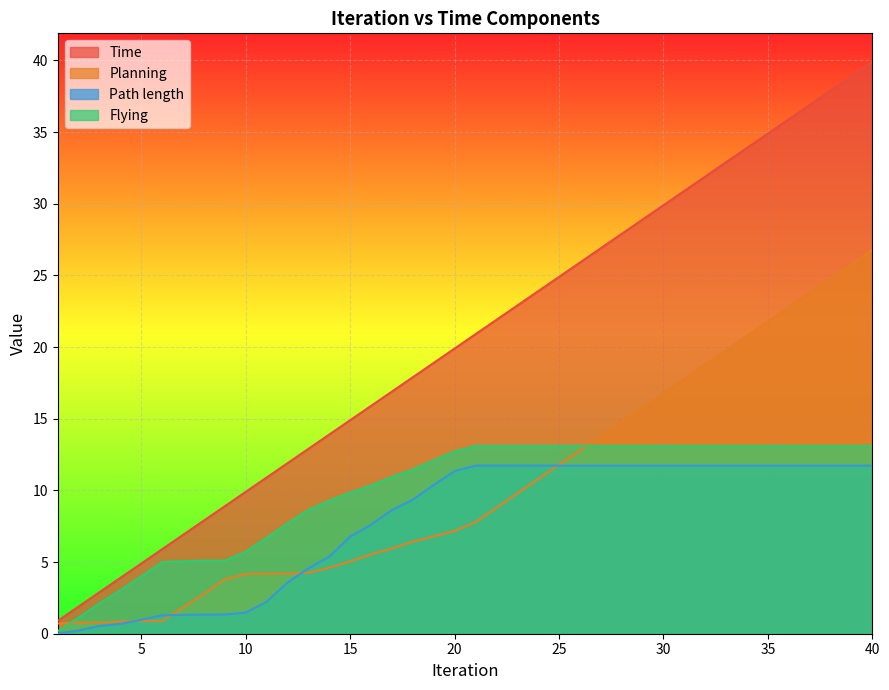

Reading right to left, list all the values displayed in this chart.

Time: 40=39.9	39=38.9	38=37.9	37=36.9	36=35.9	35=34.9	34=33.9	33=32.9	32=31.9	31=30.9	30=29.9	29=28.9	28=27.9	27=26.9	26=25.9	25=24.9	24=23.9	23=22.9	22=21.9	21=20.9	20=19.9	19=18.9	18=17.9	17=16.9	16=15.9	15=14.9	14=13.9	13=12.9	12=11.9	11=10.9	10=9.9	9=8.9	8=7.9	7=6.9	6=5.9	5=4.9	4=3.9	3=2.9	2=1.9	1=0.9
Planning: 40=26.8	39=25.8	38=24.8	37=23.8	36=22.8	35=21.8	34=20.8	33=19.8	32=18.8	31=17.8	30=16.8	29=15.8	28=14.8	27=13.8	26=12.8	25=11.8	24=10.8	23=9.8	22=8.8	21=7.8	20=7.2	19=6.8	18=6.4	17=6.0	16=5.5	15=5.0	14=4.6	13=4.3	12=4.2	11=4.2	10=4.2	9=3.8	8=2.8	7=1.8	6=0.9	5=0.9	4=0.9	3=0.8	2=0.8	1=0.7
Path length: 40=11.7	39=11.7	38=11.7	37=11.7	36=11.7	35=11.7	34=11.7	33=11.7	32=11.7	31=11.7	30=11.7	29=11.7	28=11.7	27=11.7	26=11.7	25=11.7	24=11.7	23=11.7	22=11.7	21=11.7	20=11.3	19=10.4	18=9.4	17=8.6	16=7.6	15=6.8	14=5.4	13=4.6	12=3.6	11=2.2	10=1.5	9=1.3	8=1.3	7=1.3	6=1.3	5=1.0	4=0.7	3=0.5	2=0.2	1=0.0
Flying: 40=13.1	39=13.1	38=13.1	37=13.1	36=13.1	35=13.1	34=13.1	33=13.1	32=13.1	31=13.1	30=13.1	29=13.1	28=13.1	27=13.1	26=13.1	25=13.1	24=13.1	23=13.1	22=13.1	21=13.1	20=12.7	19=12.1	18=11.5	17=10.9	16=10.3	15=9.8	14=9.3	13=8.6	12=7.7	11=6.7	10=5.7	9=5.1	8=5.1	7=5.1	6=5.0	5=4.0	4=3.0	3=2.1	2=1.1	1=0.2